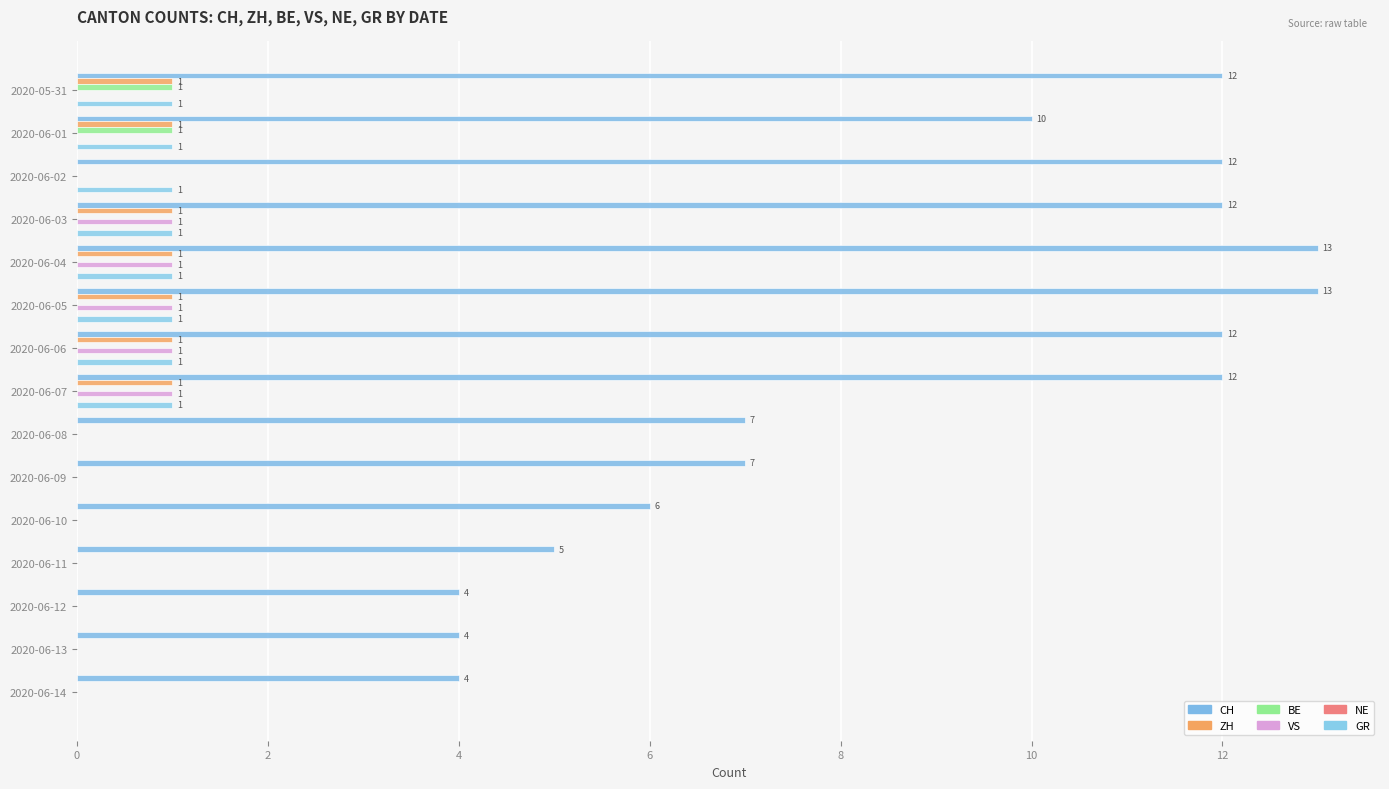

Count the number of data series in this chart.

5